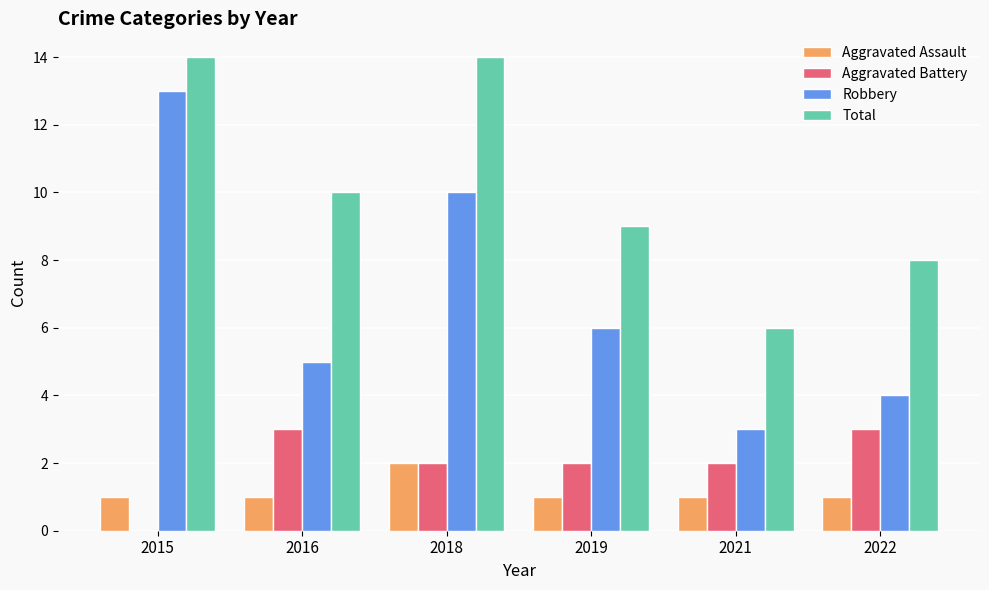

What is the sum of the Aggravated Battery values at 2018 and 2016?

5